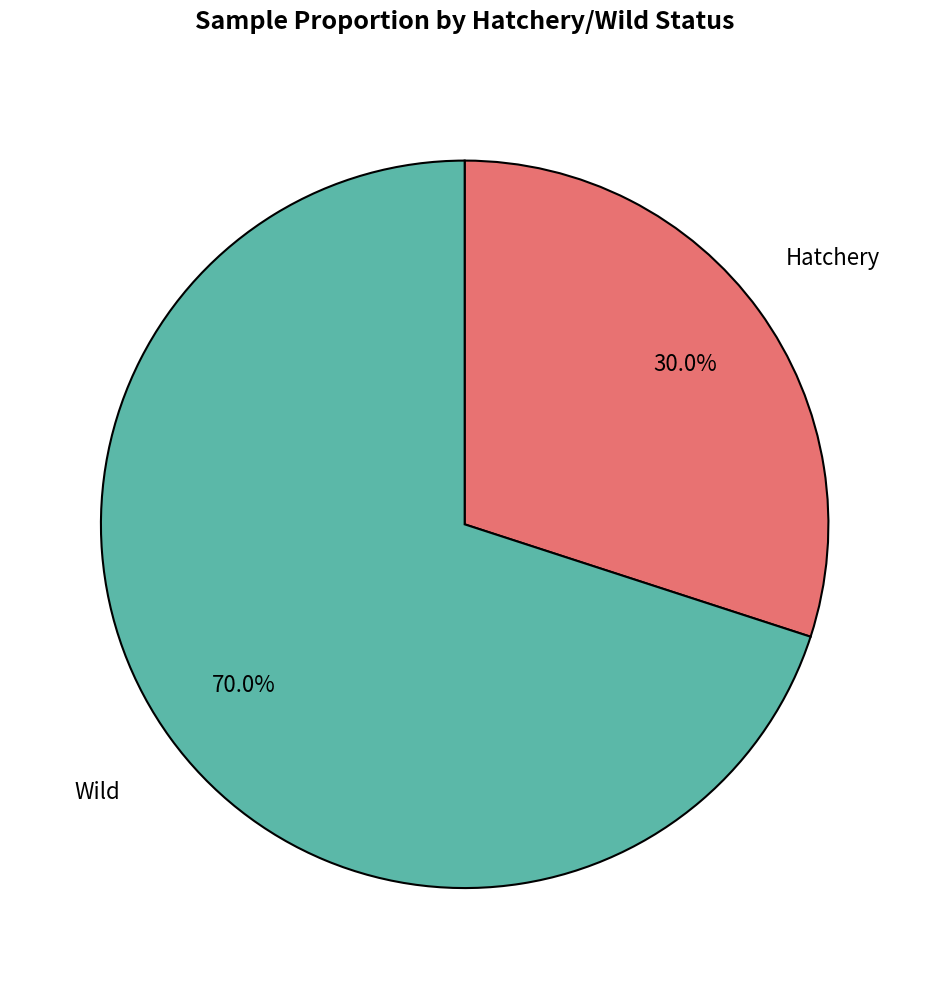

Is there a majority slice in this chart?

Yes